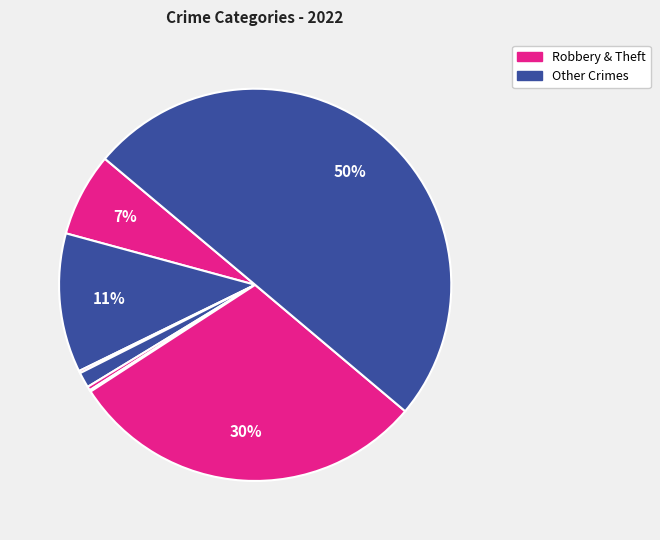

Count the number of slices in the pie.

8